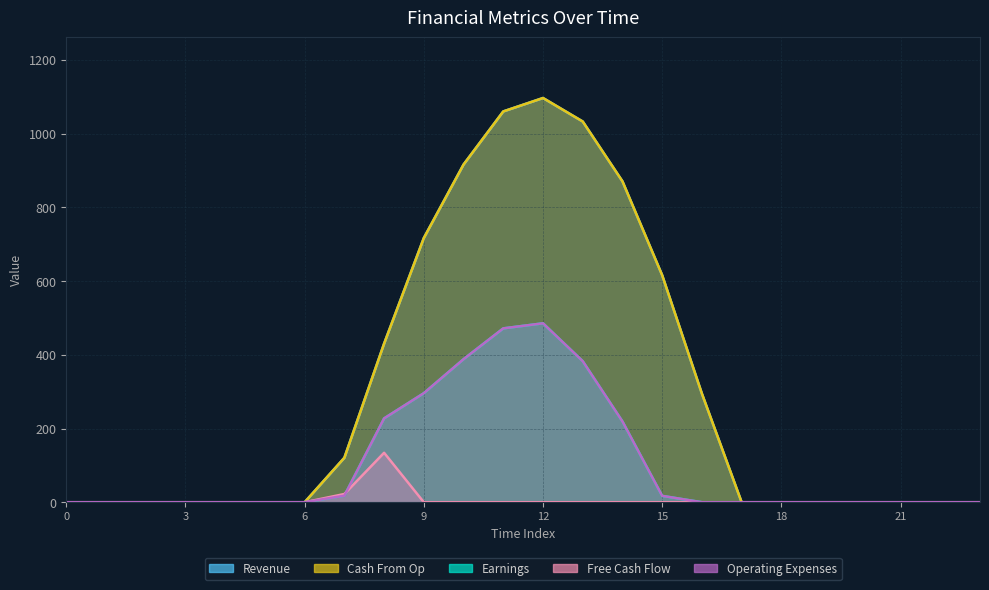

In Revenue, how many points are higher than both neighbors (excluding endpoints)?

1